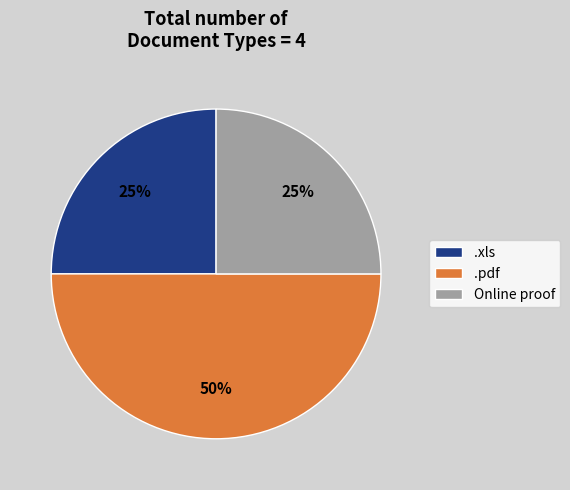

Which slice is the largest?

.pdf